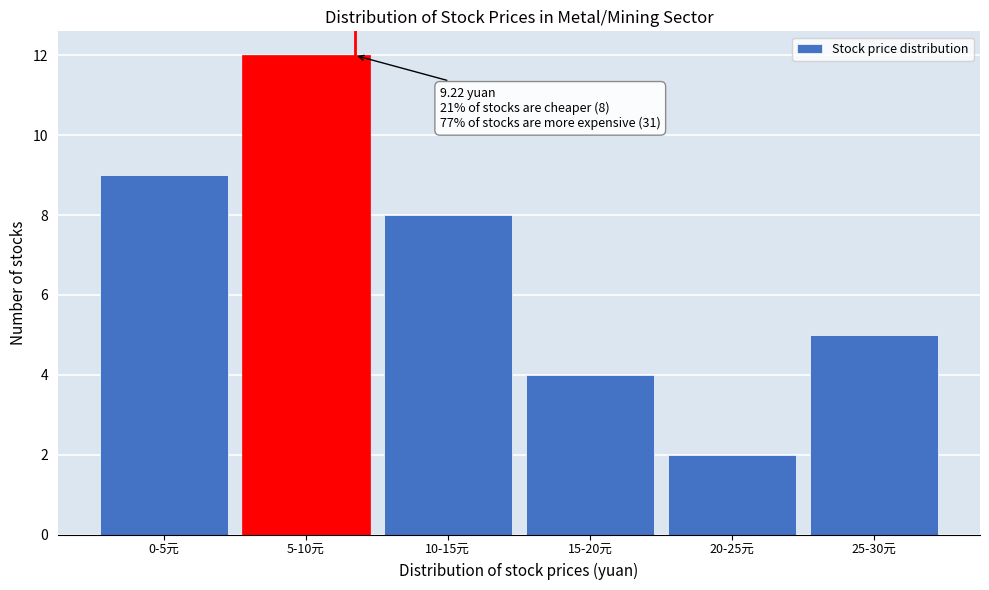

Reading left to right, list all the values displayed in this chart.

9	12	8	4	2	5